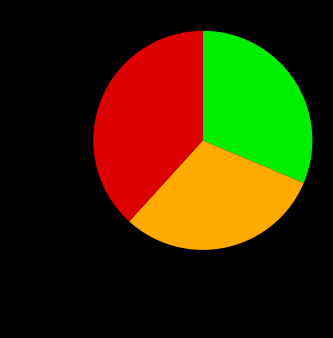

Is there a majority slice in this chart?

No